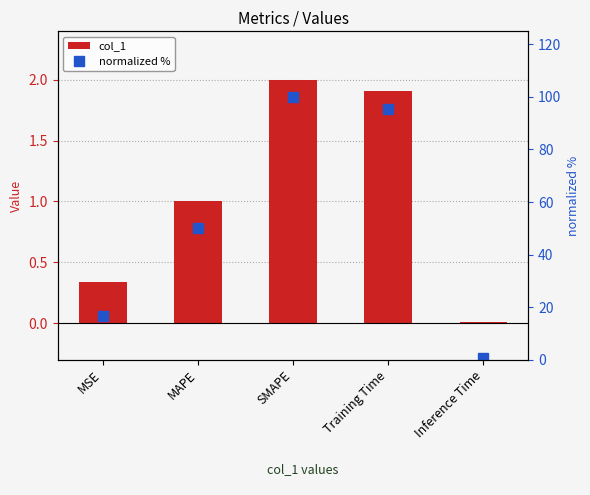

What are all the series names shown in the legend?

col_1, normalized %